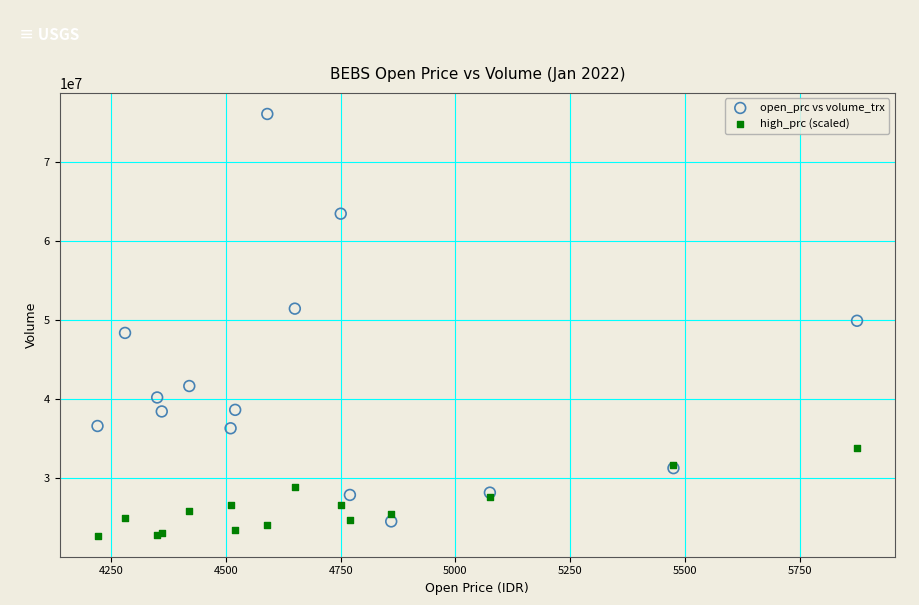

What is the X range (max minus min) for the scatter plot?

1655.0